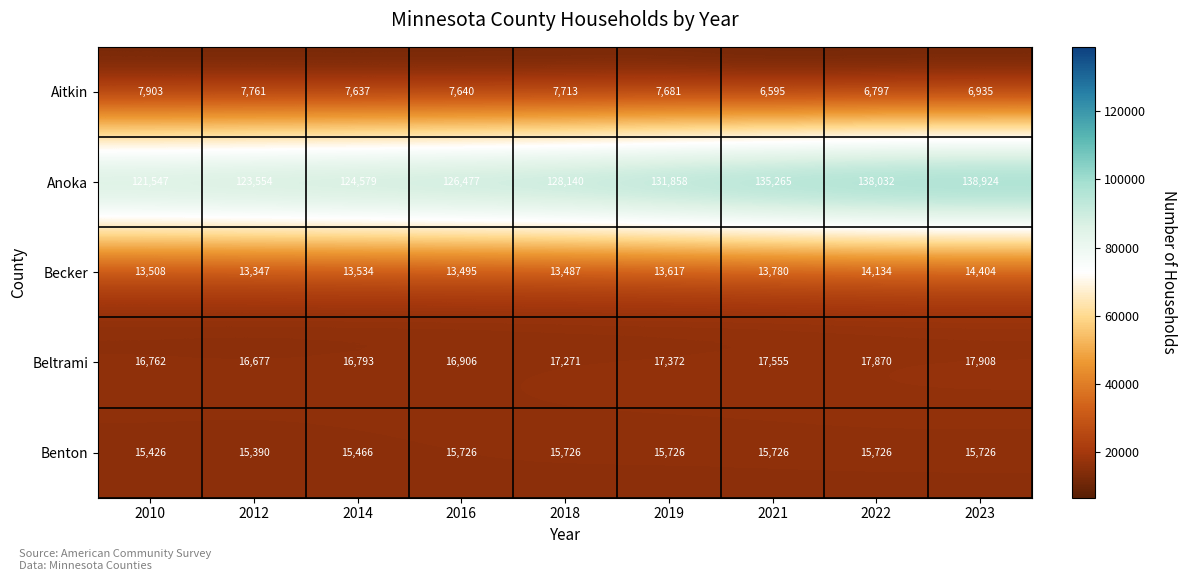

The value of Benton at 2010 is 15426. True or false?

True